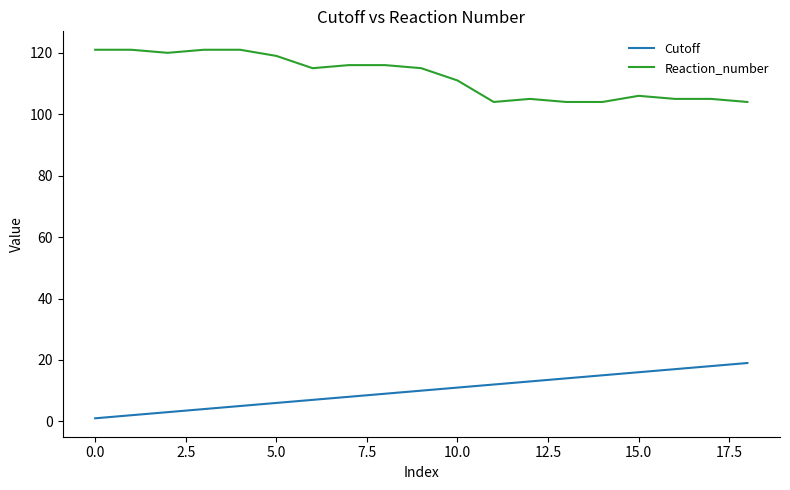

Which series has the largest total across all categories?

Reaction_number